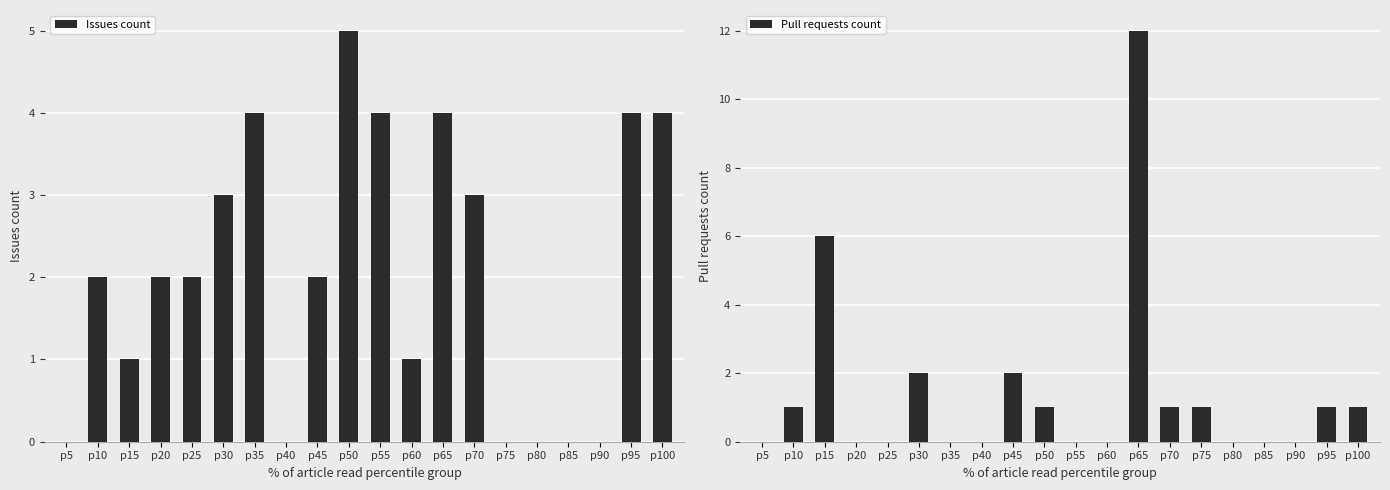

Where is Issues count nearest to the value 2?

p10